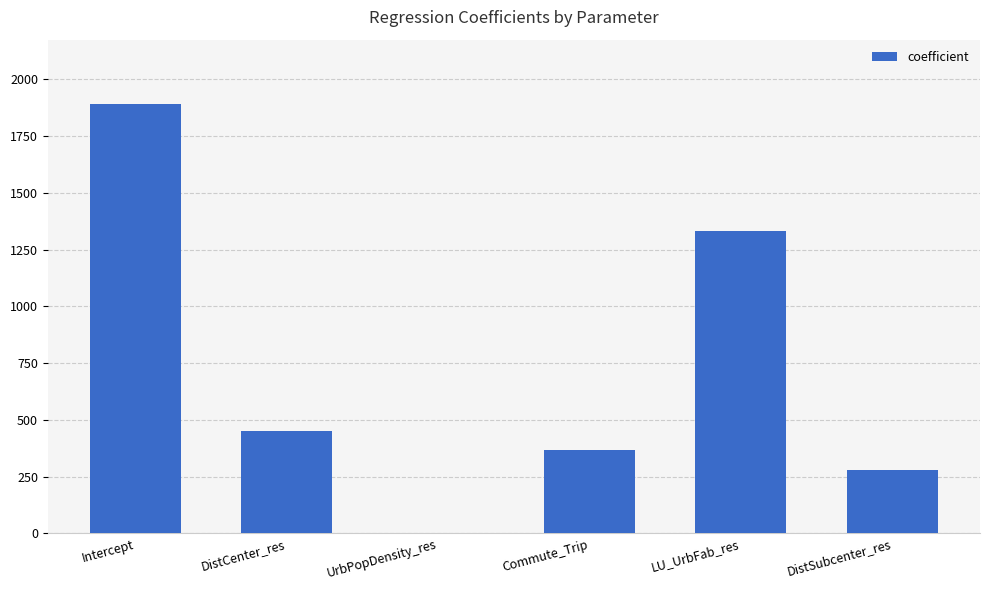

True or false: the data shows 763.5 at DistCenter_res.

False